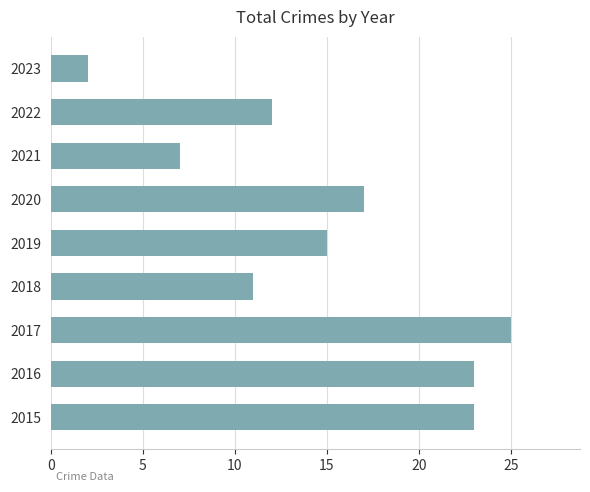

Reading bottom to top, extract all data points from this chart.

2015=23	2016=23	2017=25	2018=11	2019=15	2020=17	2021=7	2022=12	2023=2